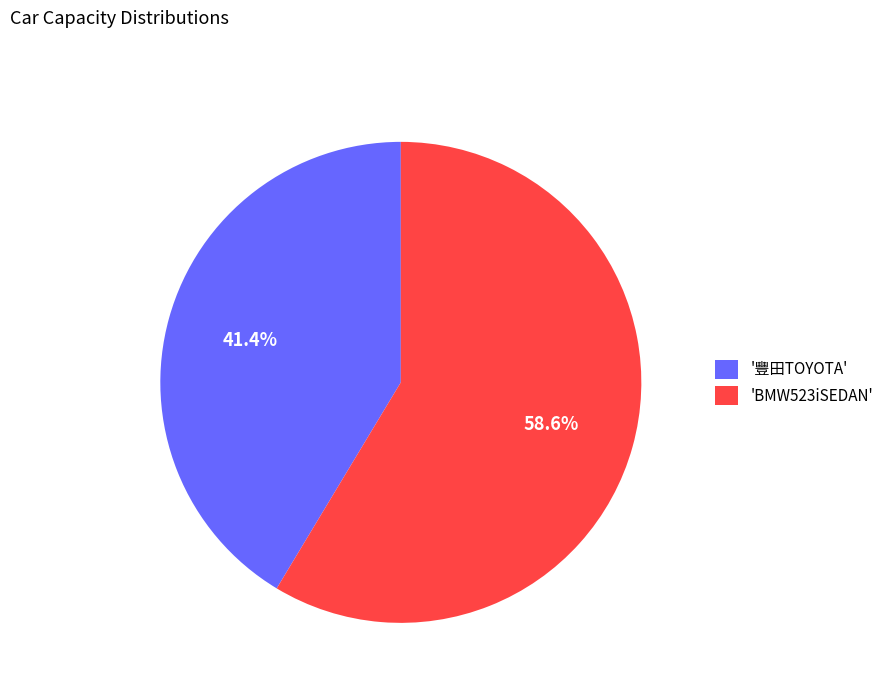

Which has a higher value, 'BMW523iSEDAN' or '豐田TOYOTA'?

'BMW523iSEDAN'